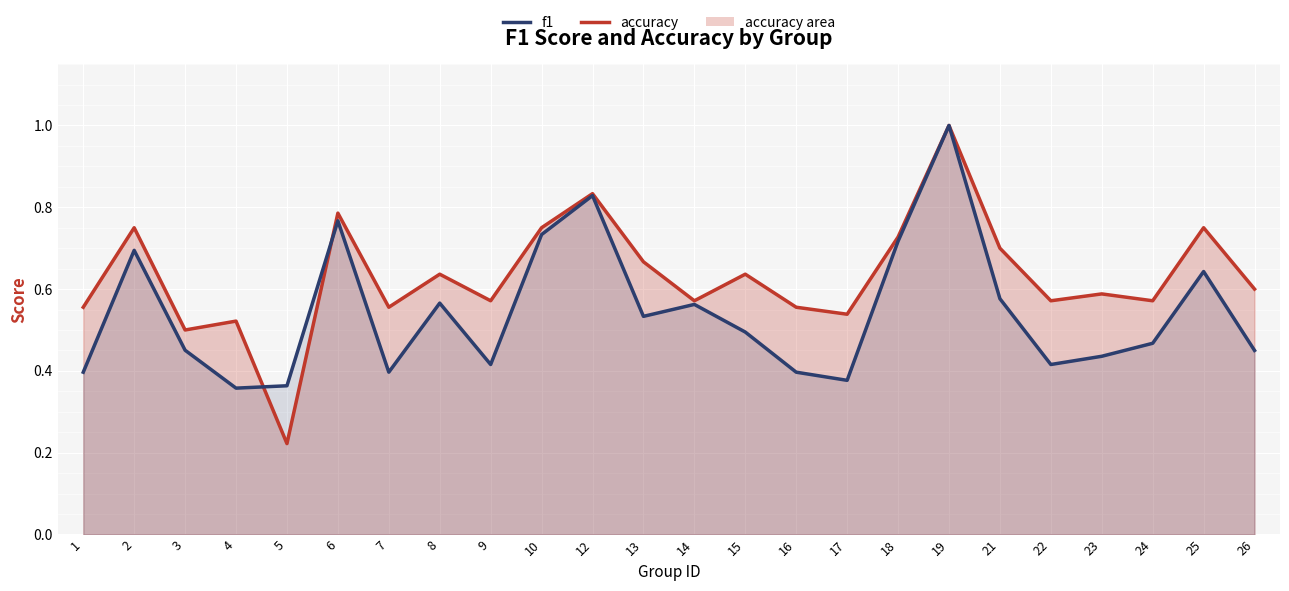

What is the minimum value shown in the chart?

0.4